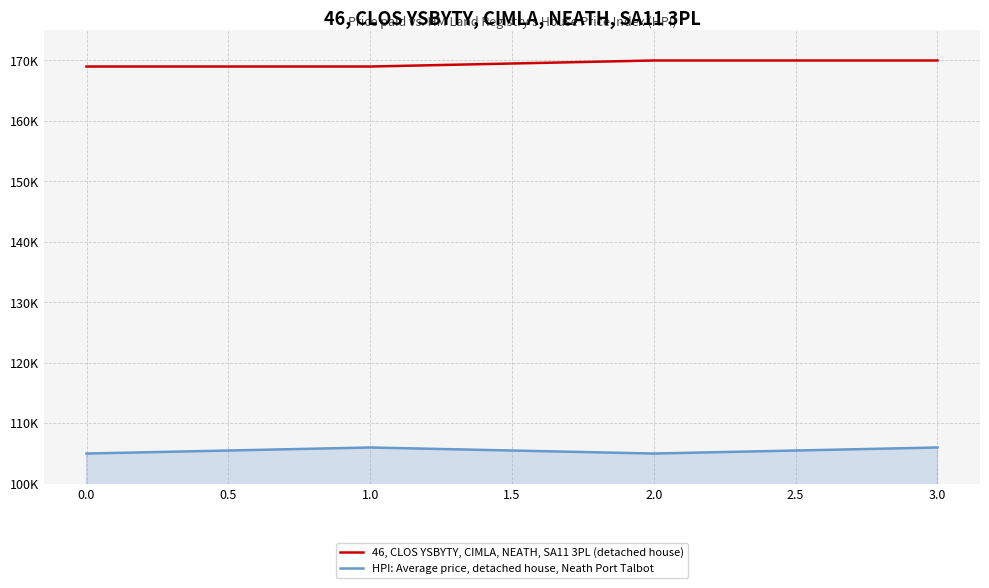

What is the greatest value displayed?

170